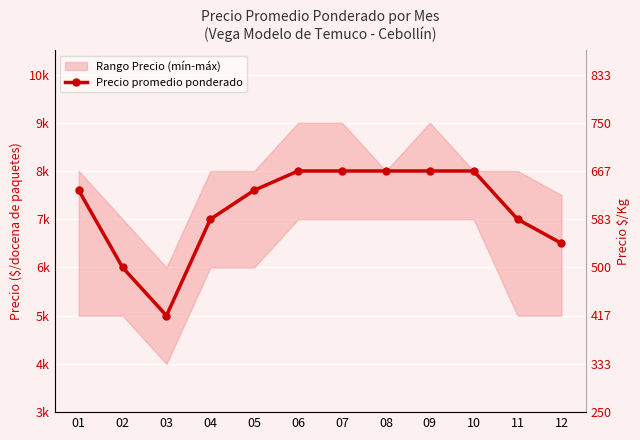

How many lines are shown in the chart?

1